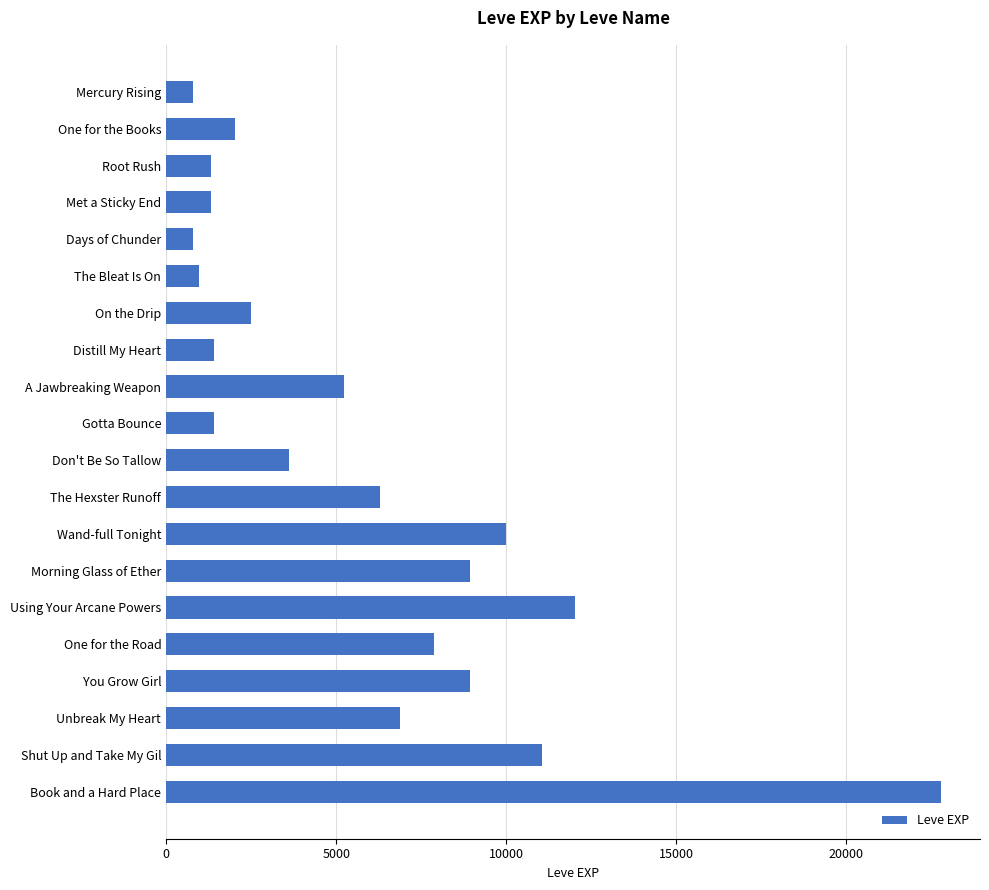

How many series are shown in this chart?

1